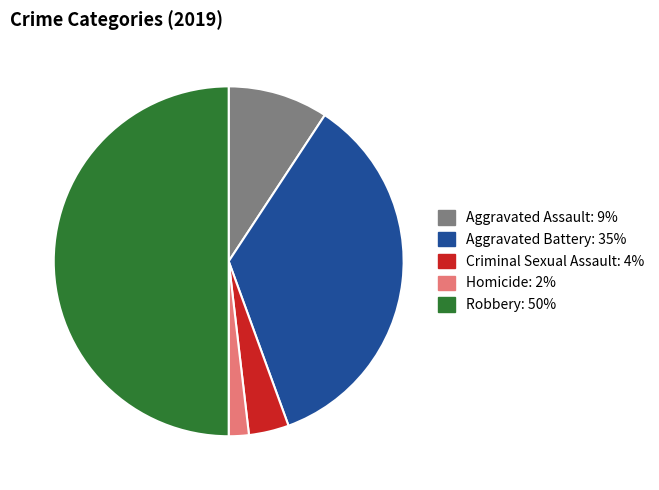

The Homicide slice represents 15% of the pie. True or false?

False